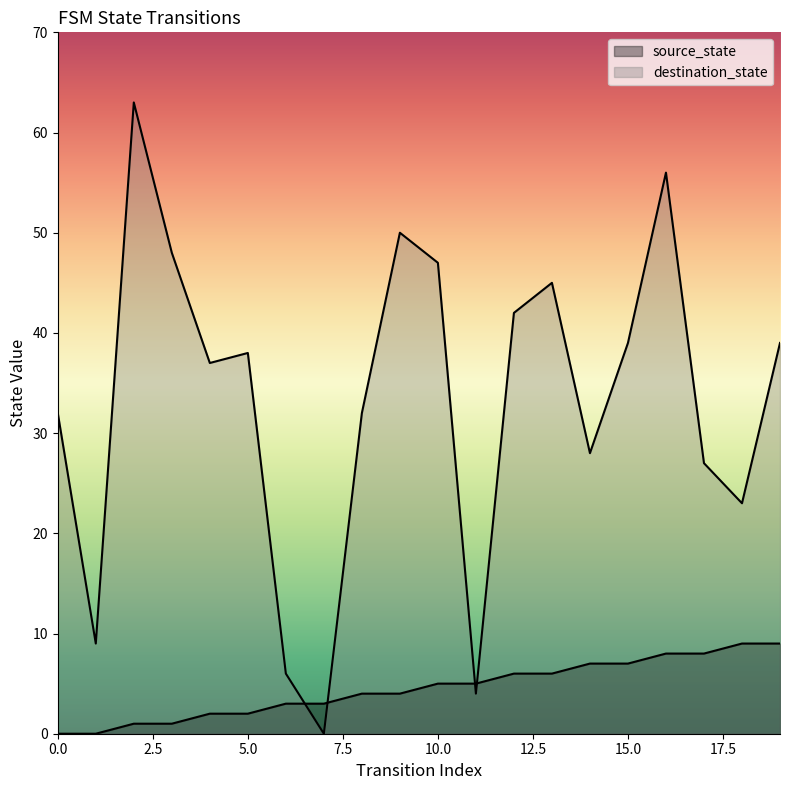

How many interior local peaks does the destination_state series have?

5